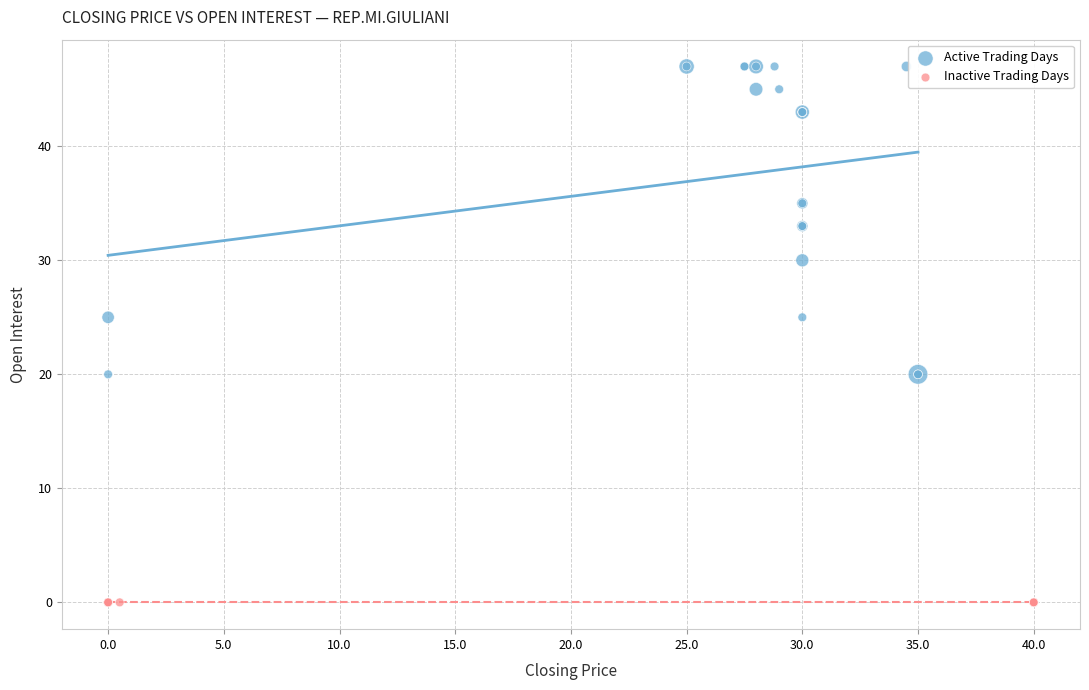

Which series reaches the minimum Y coordinate?

Inactive Trading Days